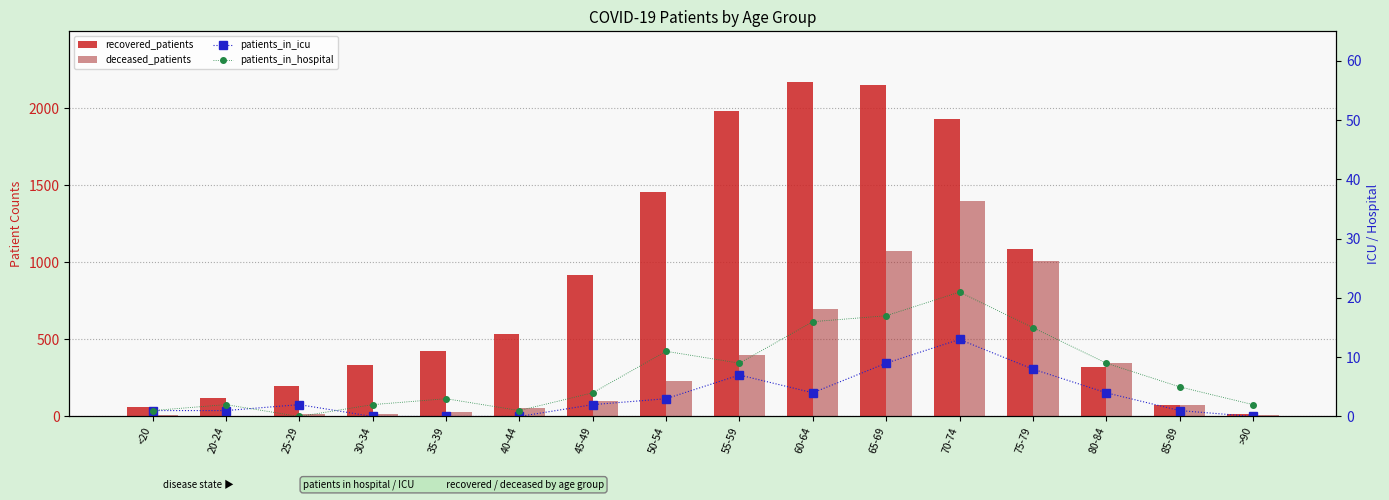

The recovered_patients series shows 1990 at 50-54. True or false?

False